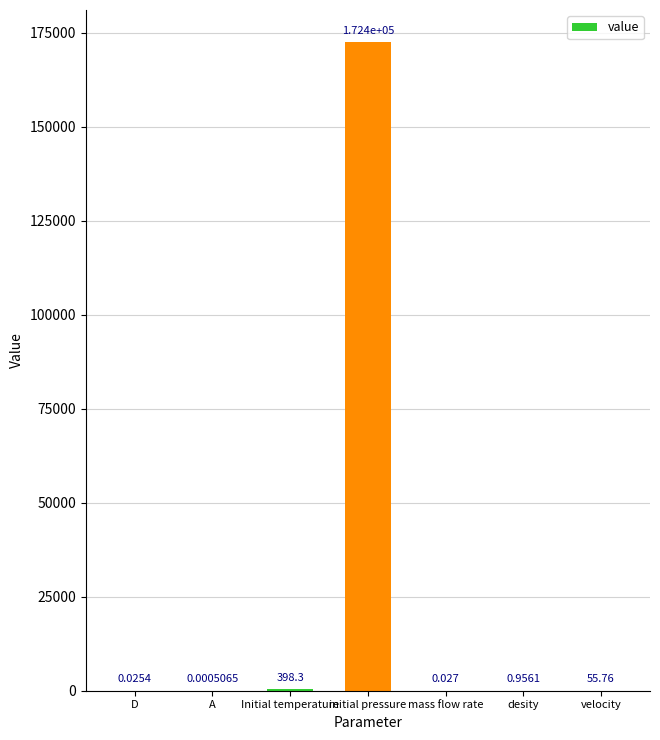

Are the bars grouped side by side (vs. stacked)?

No